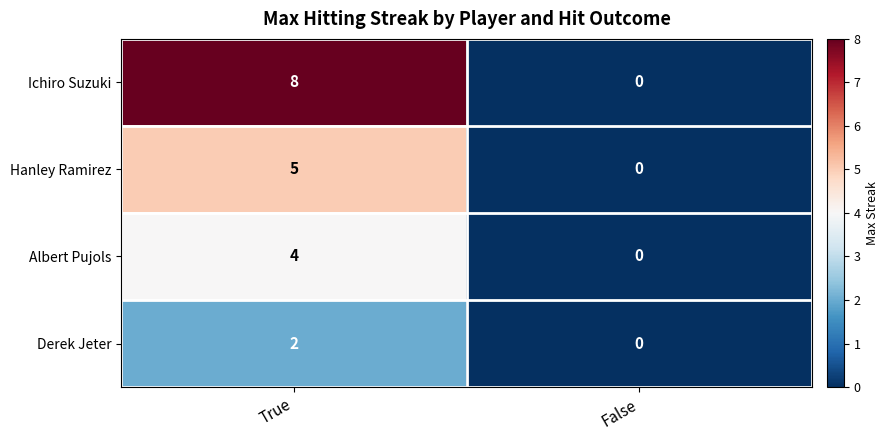

At True, list the series in order from smallest to largest.

Derek Jeter, Albert Pujols, Hanley Ramirez, Ichiro Suzuki